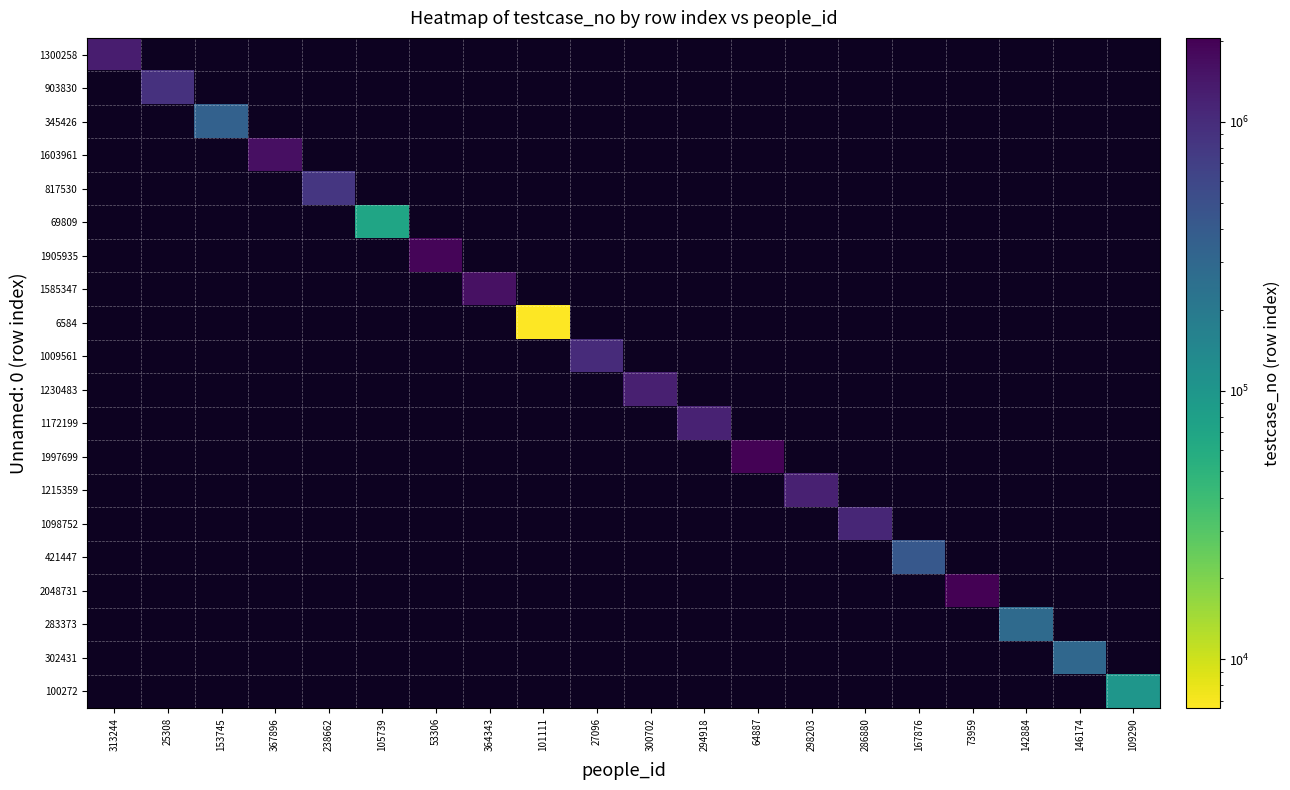

What is the maximum value shown in the chart?

2048732.0